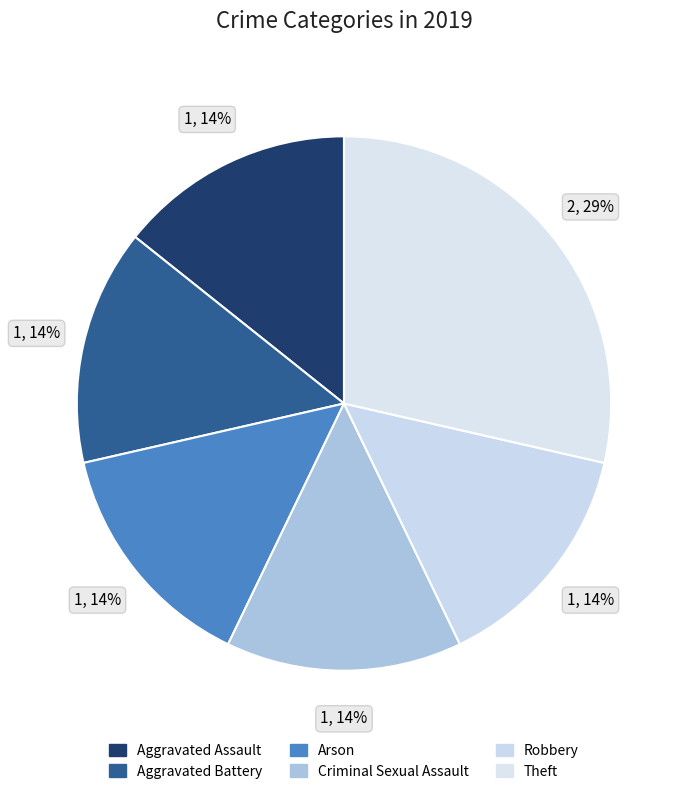

How many slices are in this pie chart?

6